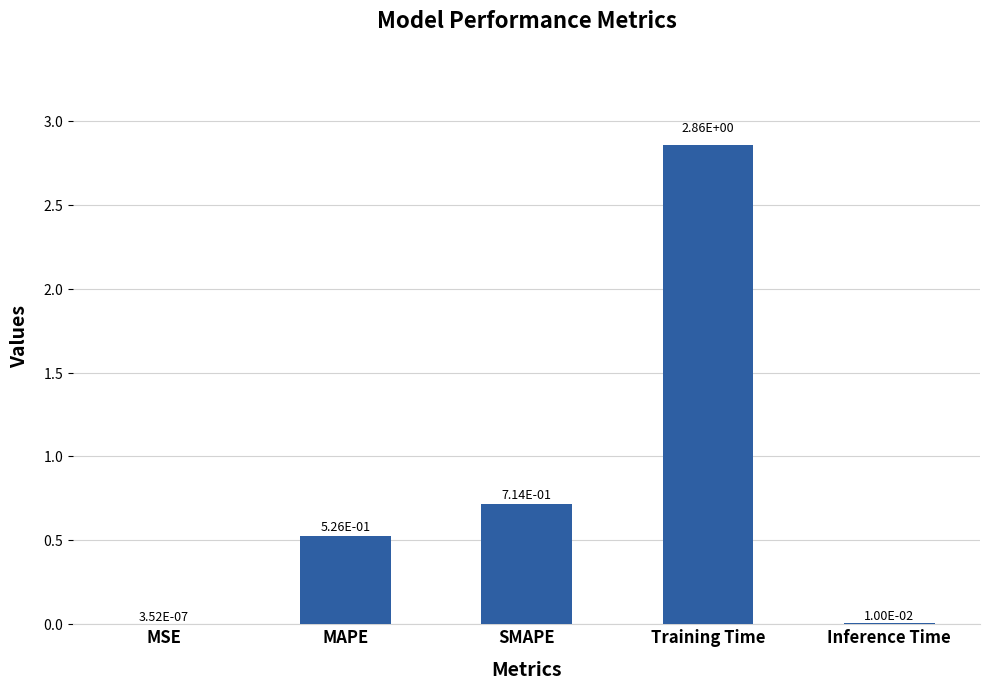

At which label is the value closest to 1?

SMAPE